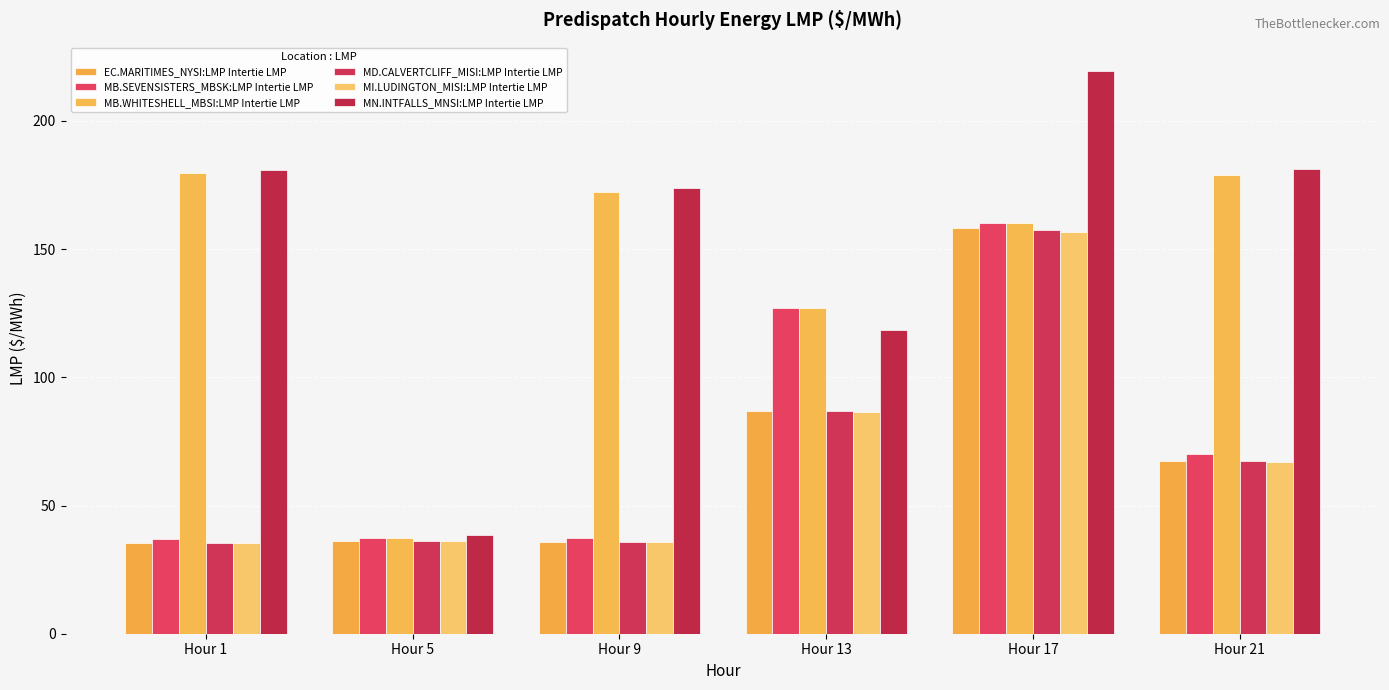

Reading right to left, list all the values displayed in this chart.

EC.MARITIMES_NYSI:LMP Intertie LMP: Hour 21=67.4	Hour 17=158.2	Hour 13=86.8	Hour 9=35.7	Hour 5=36.0	Hour 1=35.3
MB.SEVENSISTERS_MBSK:LMP Intertie LMP: Hour 21=70.2	Hour 17=160.1	Hour 13=126.8	Hour 9=37.5	Hour 5=37.4	Hour 1=36.9
MB.WHITESHELL_MBSI:LMP Intertie LMP: Hour 21=179.0	Hour 17=160.1	Hour 13=126.9	Hour 9=172.4	Hour 5=37.4	Hour 1=179.7
MD.CALVERTCLIFF_MISI:LMP Intertie LMP: Hour 21=67.2	Hour 17=157.6	Hour 13=86.8	Hour 9=35.7	Hour 5=36.1	Hour 1=35.3
MI.LUDINGTON_MISI:LMP Intertie LMP: Hour 21=67.0	Hour 17=156.8	Hour 13=86.6	Hour 9=35.7	Hour 5=36.0	Hour 1=35.2
MN.INTFALLS_MNSI:LMP Intertie LMP: Hour 21=181.2	Hour 17=219.5	Hour 13=118.4	Hour 9=173.7	Hour 5=38.3	Hour 1=180.9